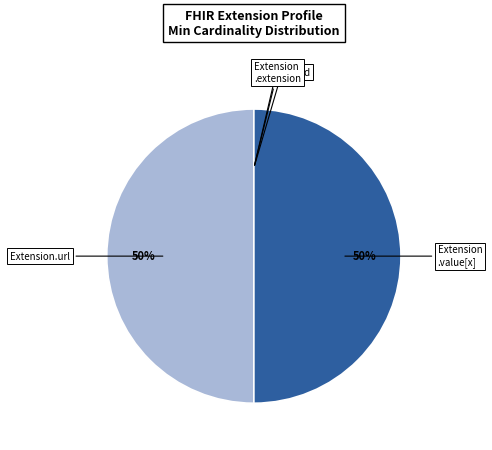

To the nearest percent, what is the average slice percentage?

20%